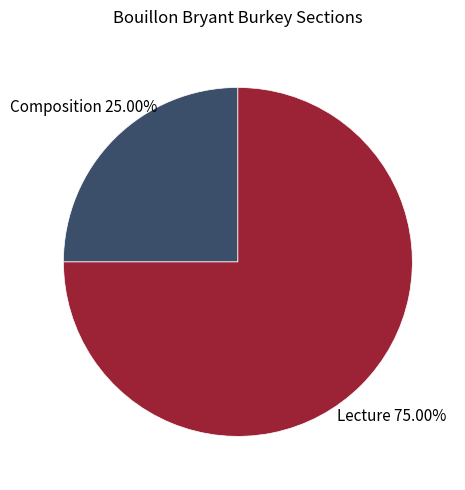

How much of the chart is everything except Lecture?

25.0%